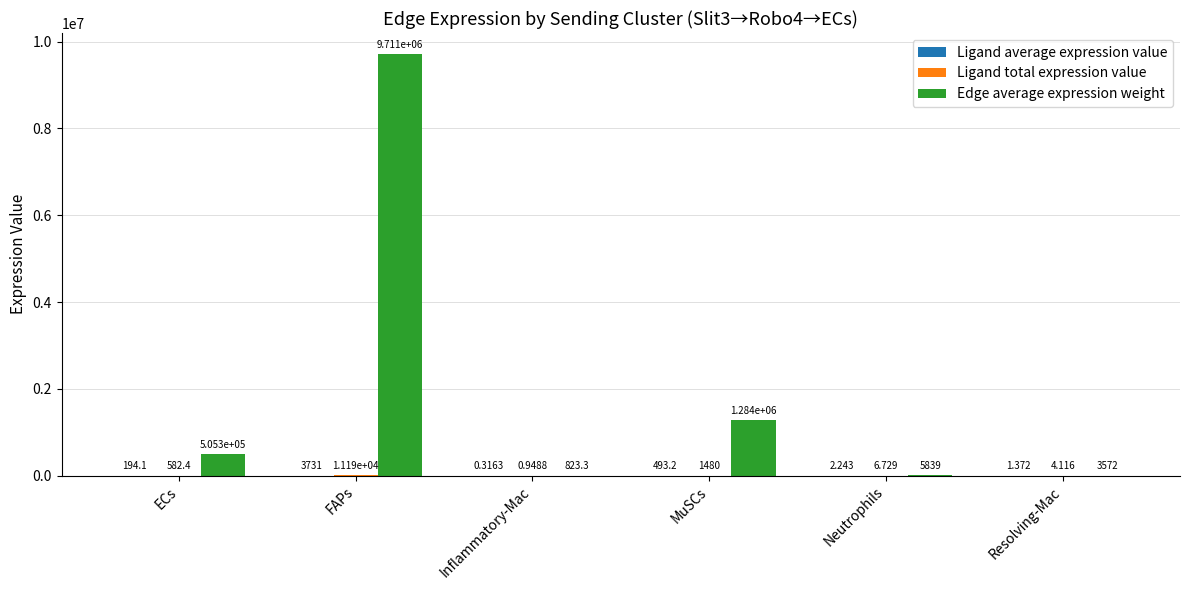

What is the total value across all series at Resolving-Mac?

3577.3